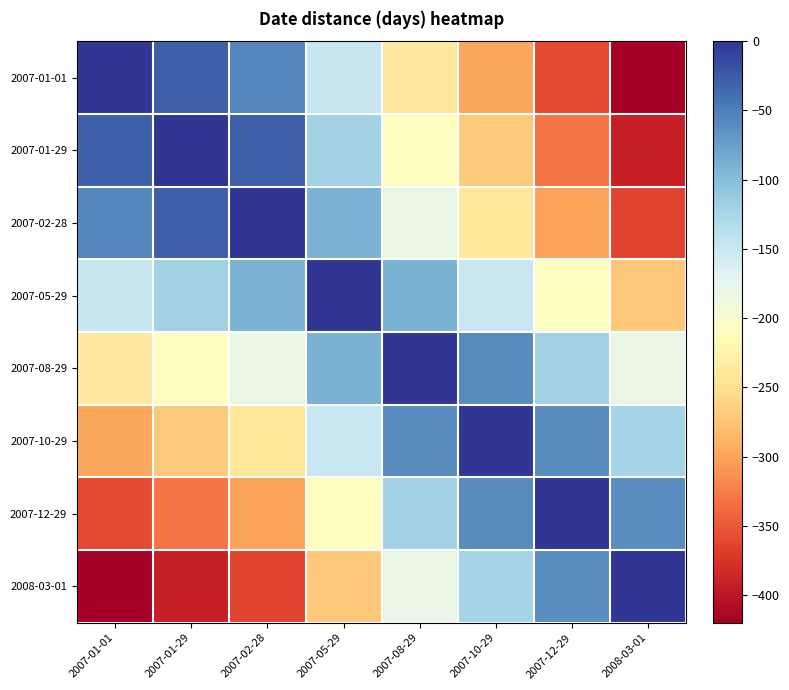

Reading left to right, what are all the values shown in this chart?

2007-01-01: 2007-01-01=0	2007-01-29=-28	2007-02-28=-57	2007-05-29=-148	2007-08-29=-238	2007-10-29=-298	2007-12-29=-358	2008-03-01=-420
2007-01-29: 2007-01-01=-28	2007-01-29=0	2007-02-28=-29	2007-05-29=-120	2007-08-29=-210	2007-10-29=-270	2007-12-29=-330	2008-03-01=-392
2007-02-28: 2007-01-01=-57	2007-01-29=-29	2007-02-28=0	2007-05-29=-91	2007-08-29=-181	2007-10-29=-241	2007-12-29=-301	2008-03-01=-363
2007-05-29: 2007-01-01=-148	2007-01-29=-120	2007-02-28=-91	2007-05-29=0	2007-08-29=-90	2007-10-29=-150	2007-12-29=-210	2008-03-01=-272
2007-08-29: 2007-01-01=-238	2007-01-29=-210	2007-02-28=-181	2007-05-29=-90	2007-08-29=0	2007-10-29=-60	2007-12-29=-120	2008-03-01=-182
2007-10-29: 2007-01-01=-298	2007-01-29=-270	2007-02-28=-241	2007-05-29=-150	2007-08-29=-60	2007-10-29=0	2007-12-29=-60	2008-03-01=-122
2007-12-29: 2007-01-01=-358	2007-01-29=-330	2007-02-28=-301	2007-05-29=-210	2007-08-29=-120	2007-10-29=-60	2007-12-29=0	2008-03-01=-62
2008-03-01: 2007-01-01=-420	2007-01-29=-392	2007-02-28=-363	2007-05-29=-272	2007-08-29=-182	2007-10-29=-122	2007-12-29=-62	2008-03-01=0